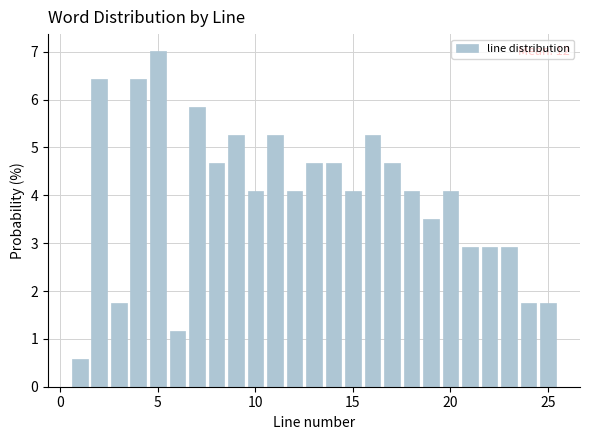

Read against the x-axis, roughly where is the centre of the tallest bar?

5.0